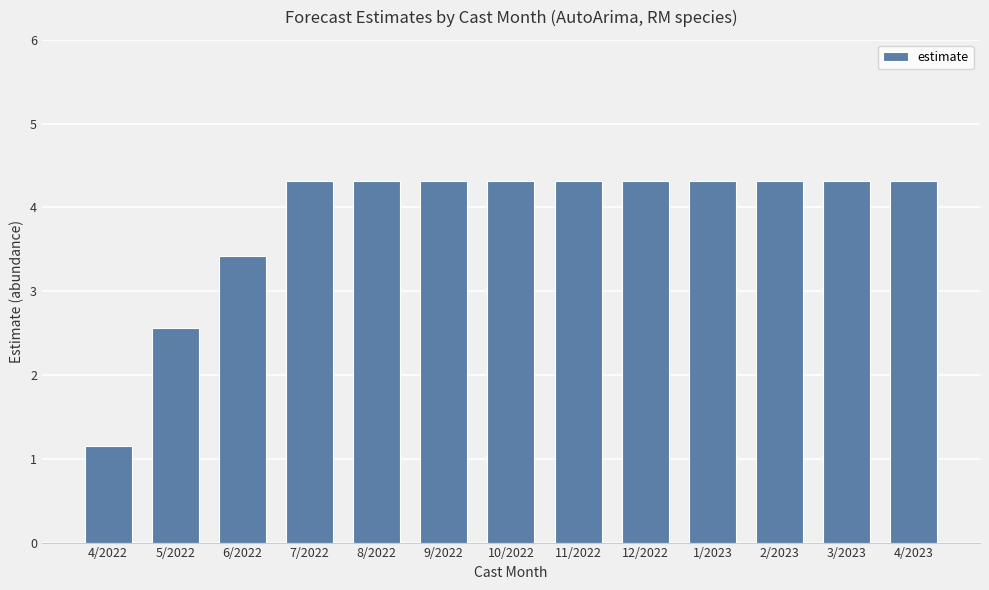

Count the number of categories in the chart.

13